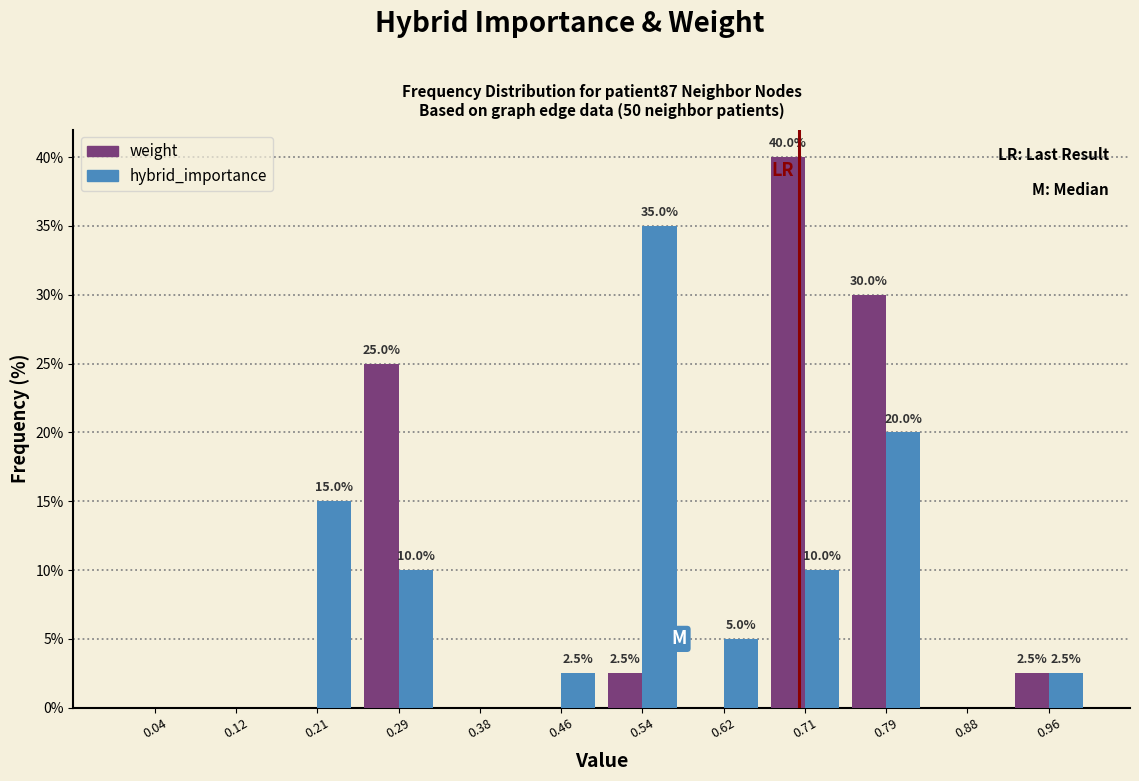

In the hybrid_importance series, which range on the x-axis has the tallest bar?

0.50 to 0.58